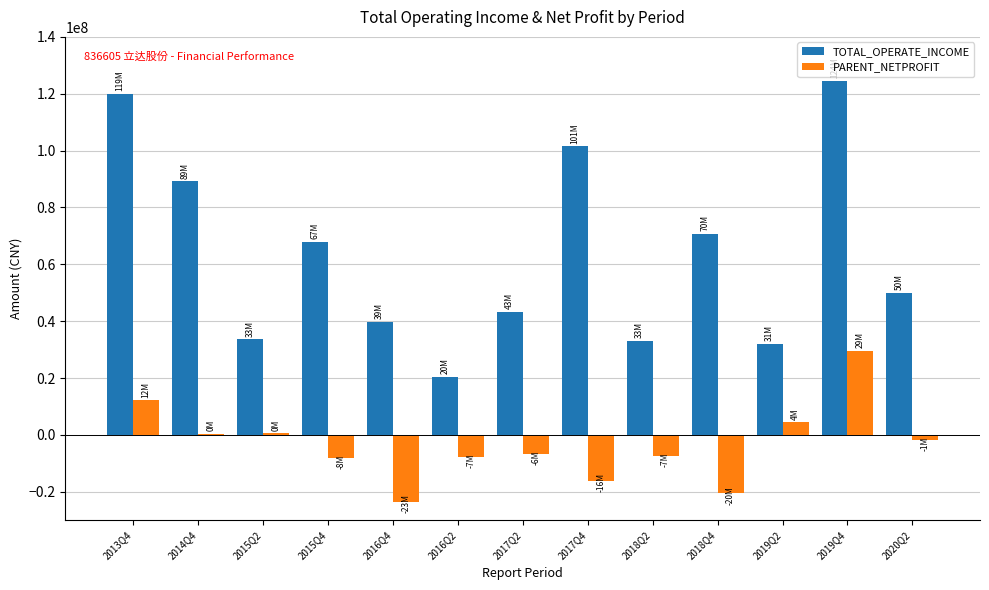

The value of TOTAL_OPERATE_INCOME at 2015Q2 is 33598623.7. True or false?

True